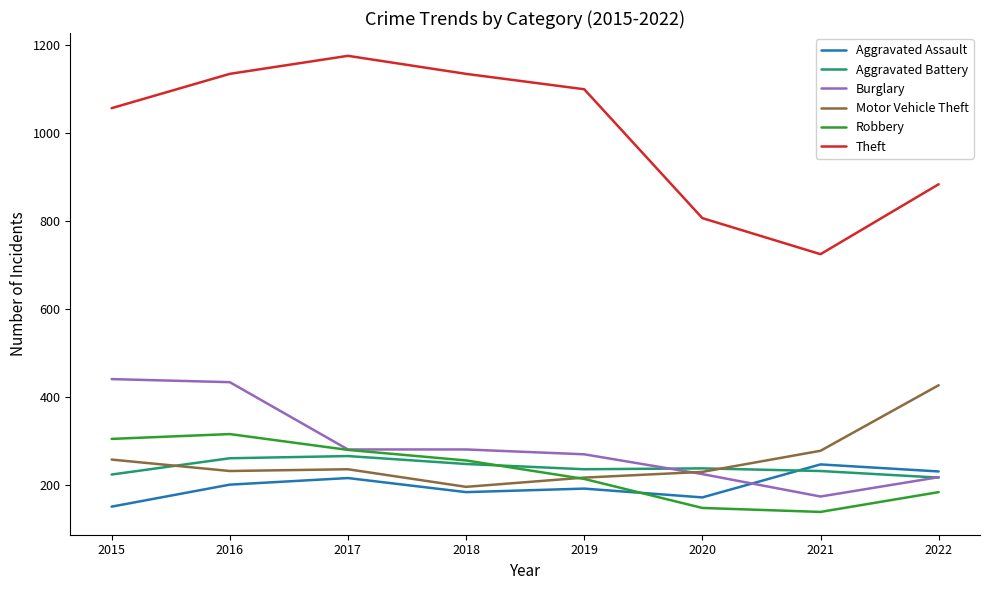

Which label corresponds to the largest value in the chart?

2017